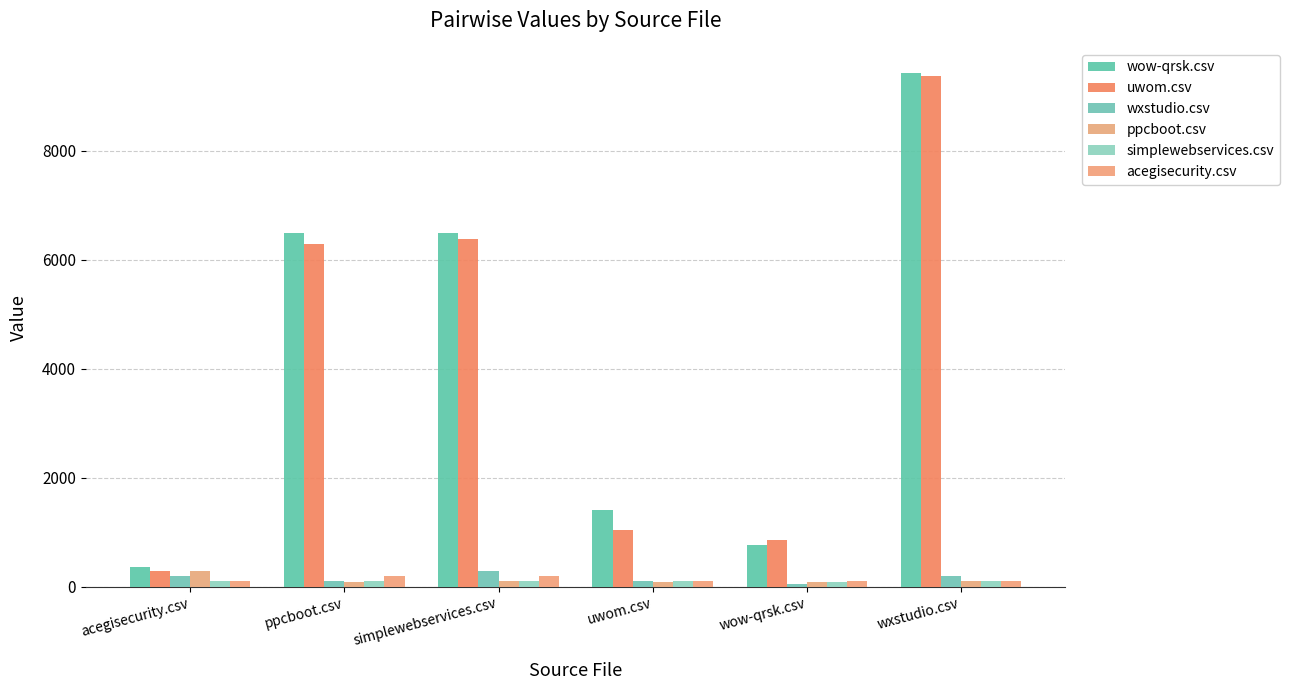

Which category has the lowest value in the acegisecurity.csv series?

acegisecurity.csv